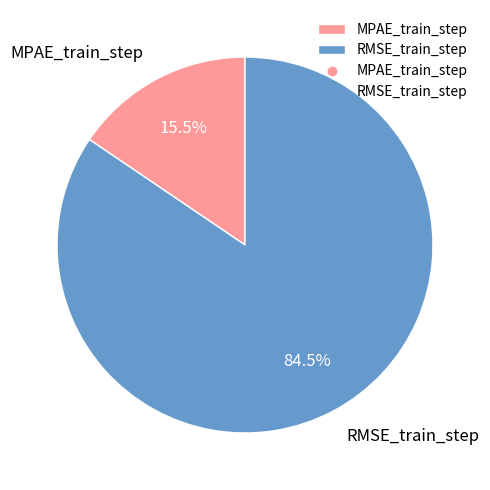

Between RMSE_train_step and MPAE_train_step, which is larger?

RMSE_train_step